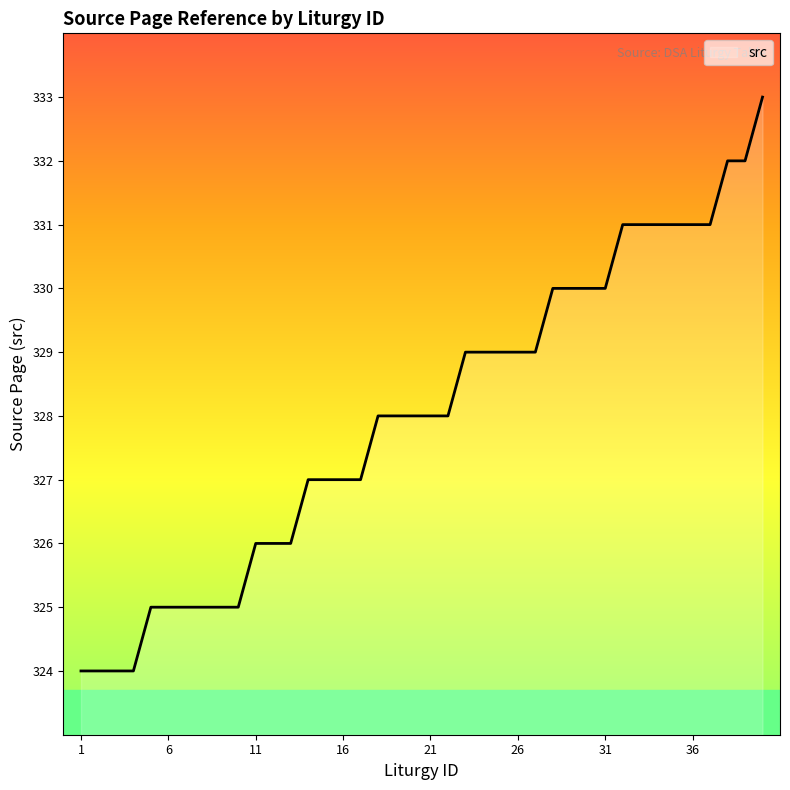

What is the minimum value shown in the chart?

324